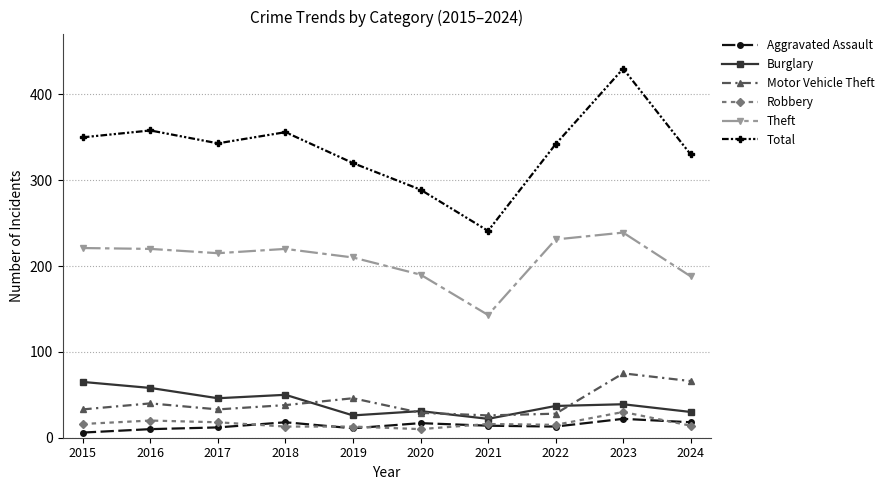

How many data points does each series have?

10